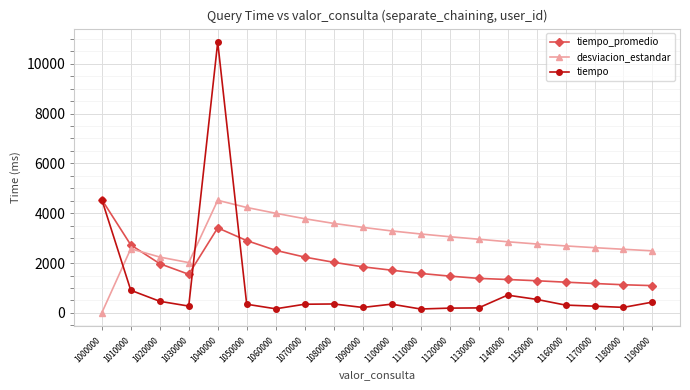

What are all the series names shown in the legend?

tiempo_promedio, desviacion_estandar, tiempo